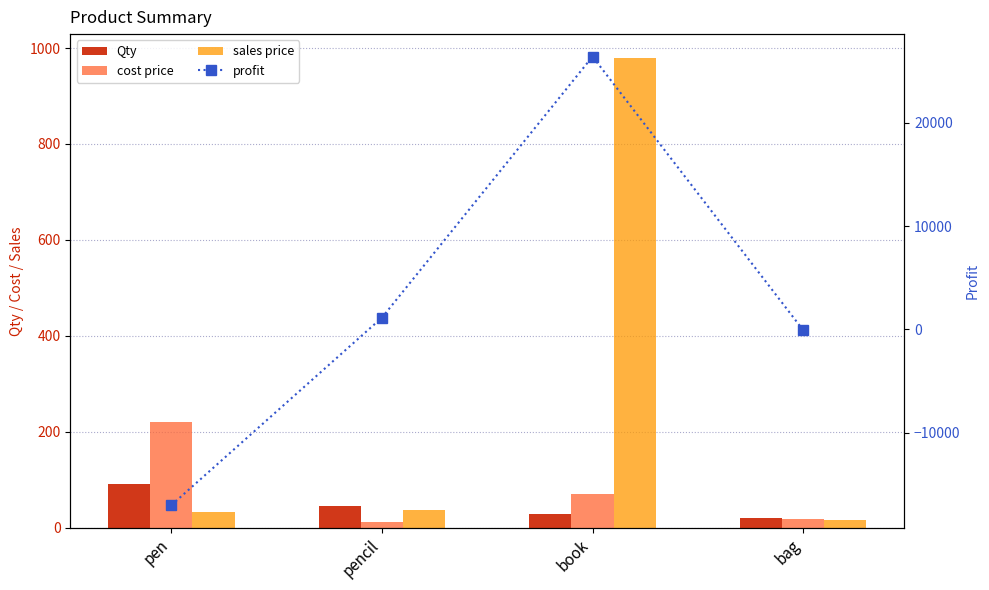

At which label is cost price closest to 116?

book